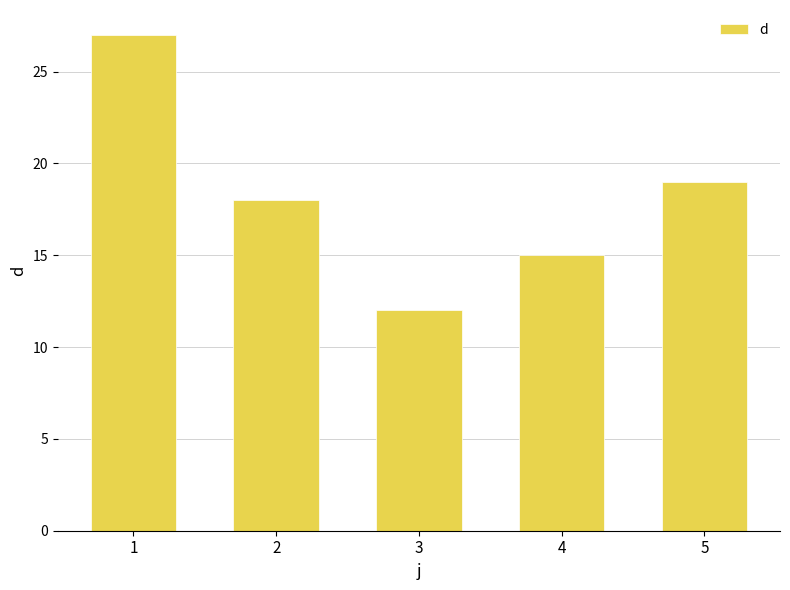

What is the greatest value displayed?

27